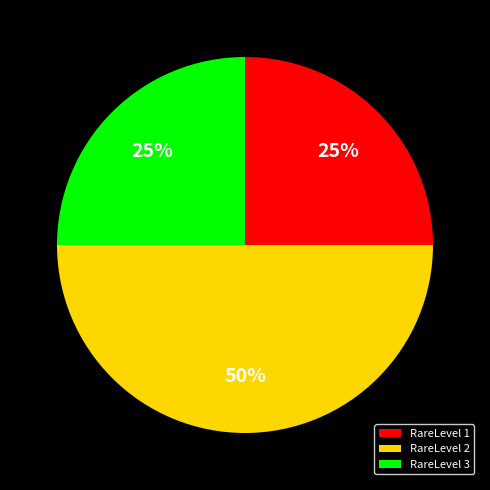

How many segments does this pie chart have?

3